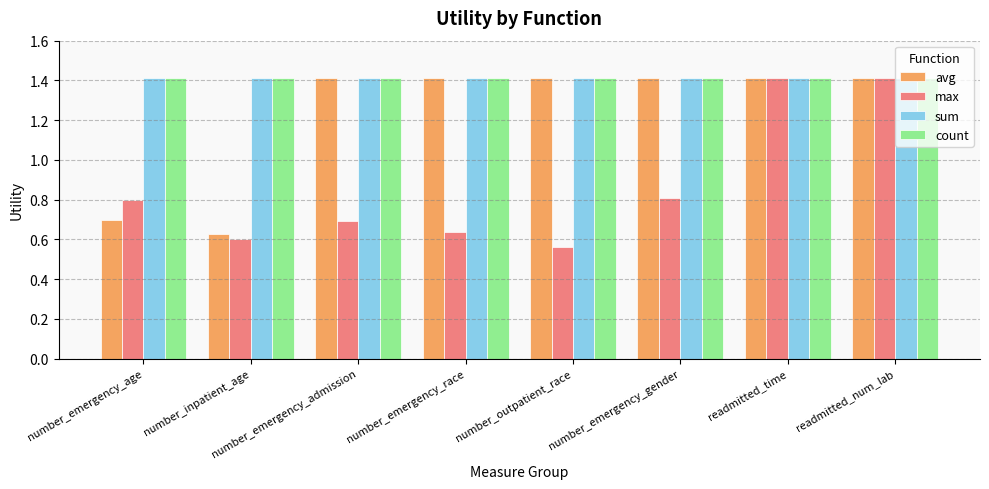

Does the chart contain stacked bars?

No